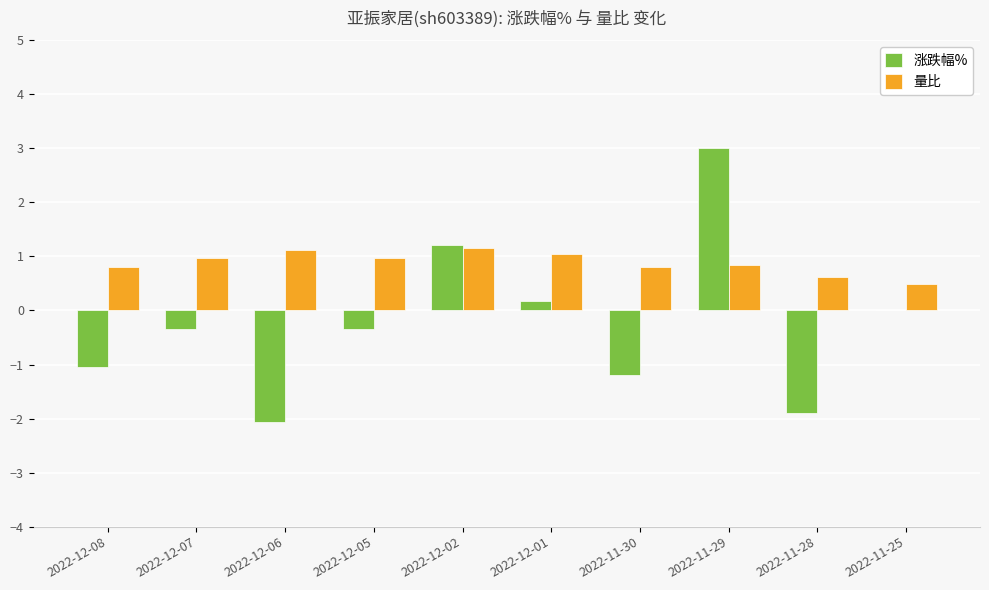

Are the bars horizontal?

No